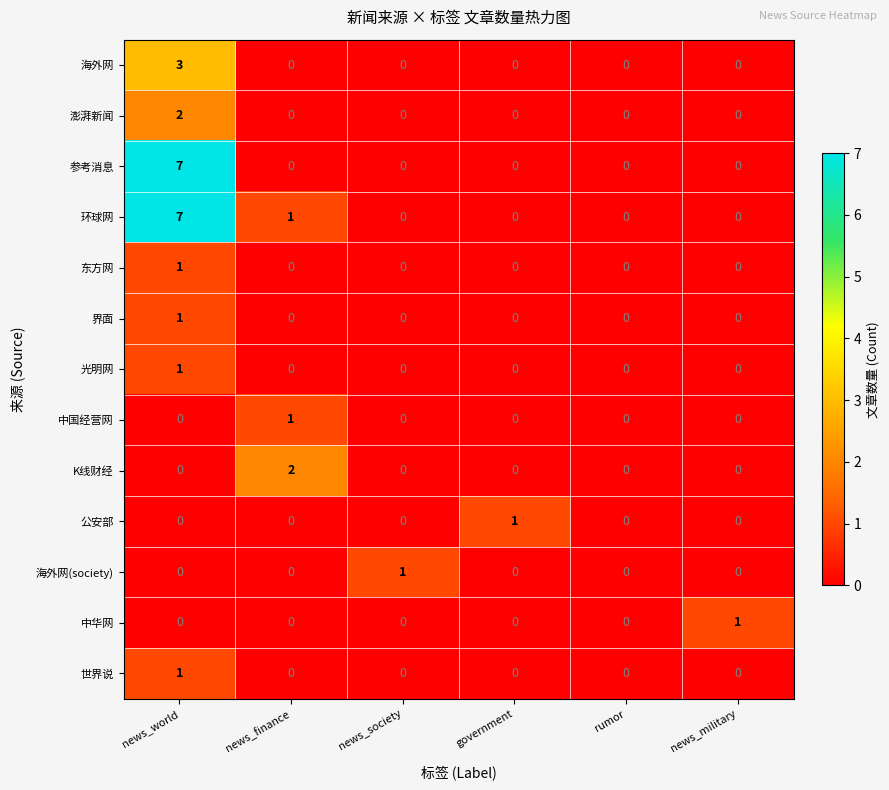

What is the sum of all 环球网 values?

8